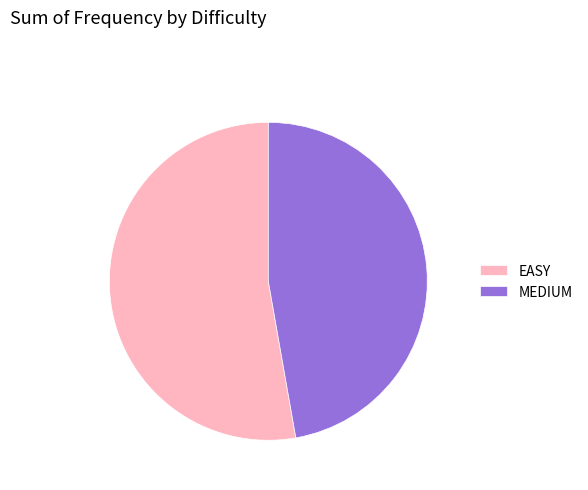

Approximately how many times larger is the value at MEDIUM compared to EASY?

0.9